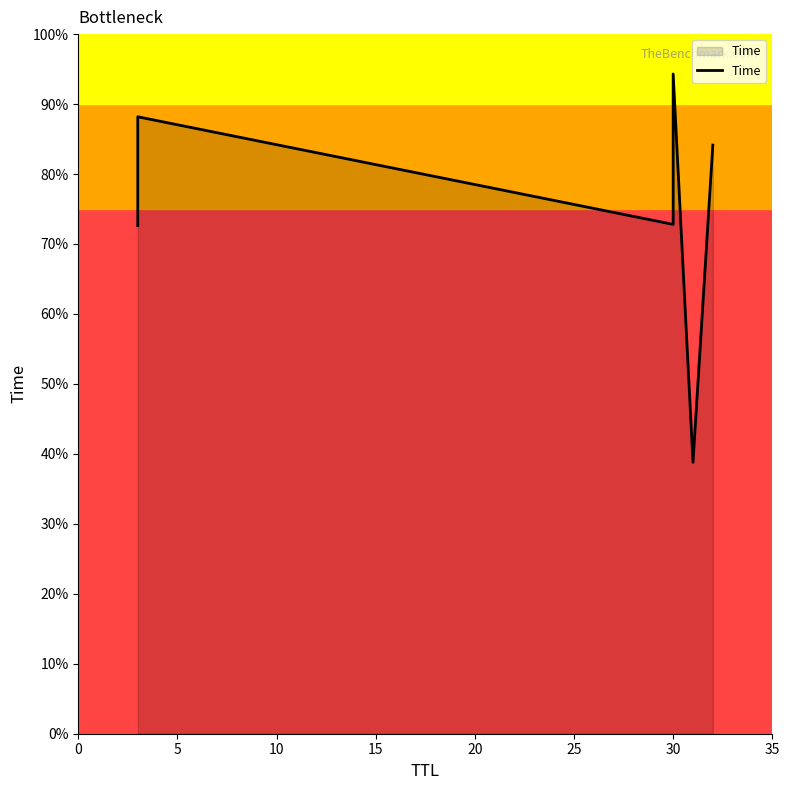

What is the greatest value displayed?

9.4